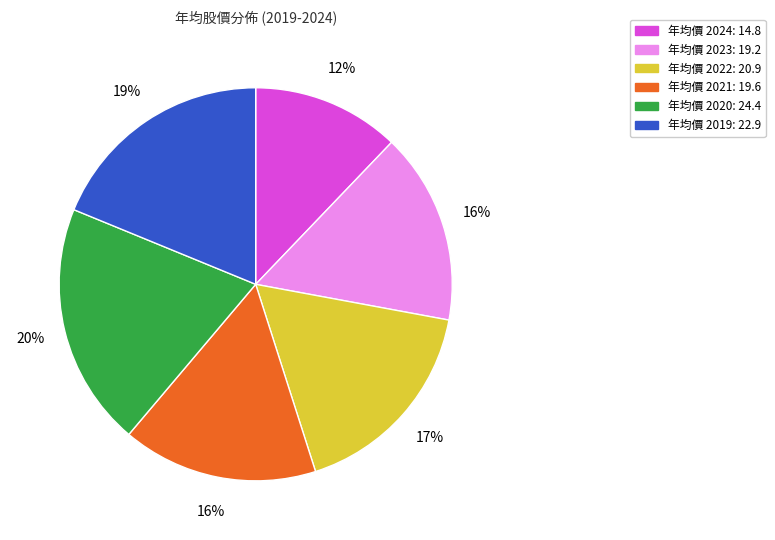

To the nearest percent, what is the difference between the largest and smallest slice percentages?

8%